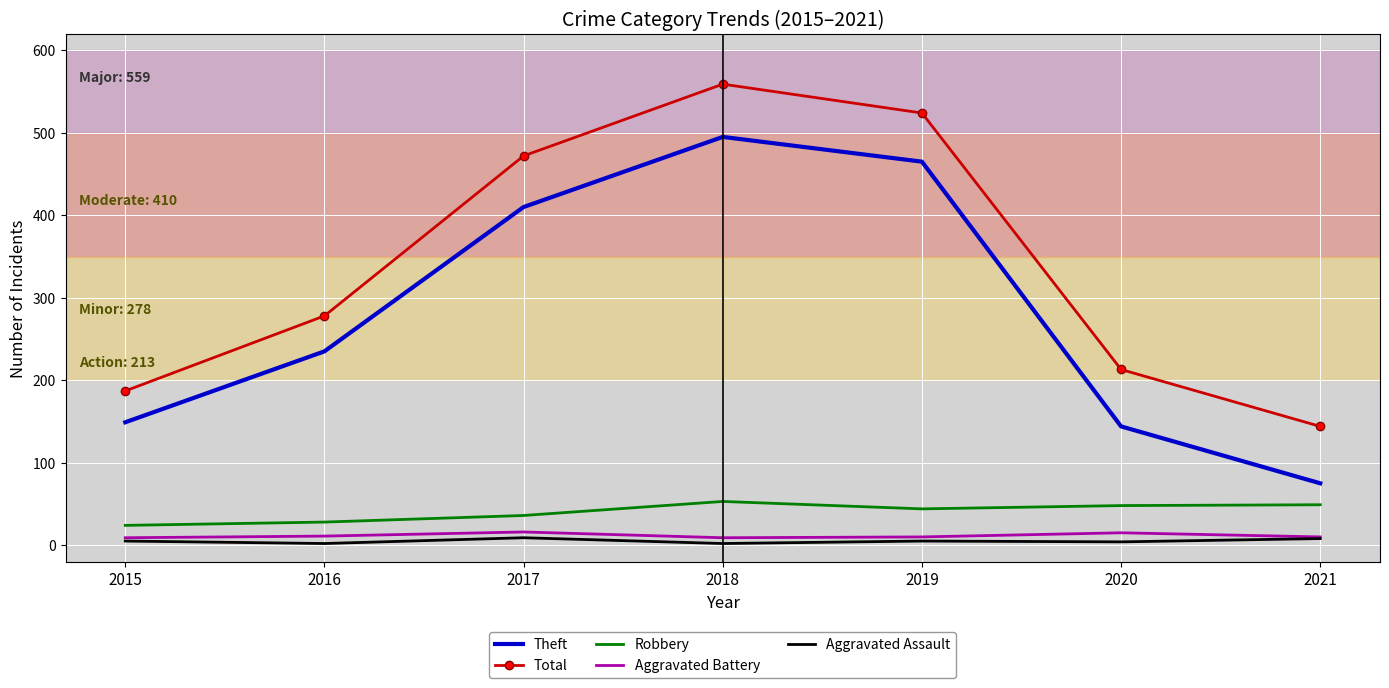

What is the spread (max minus min) of values at 2021?

136